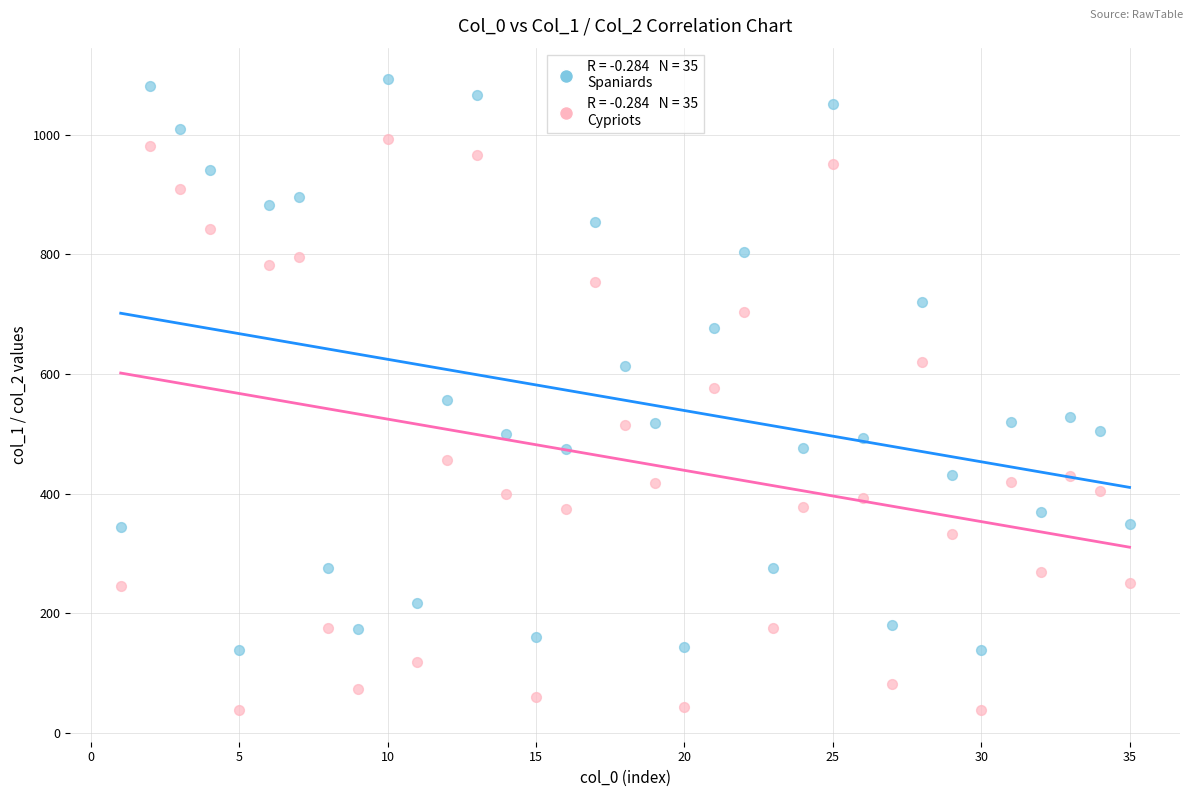

Across all data points, what is the range of X values (max minus min)?

34